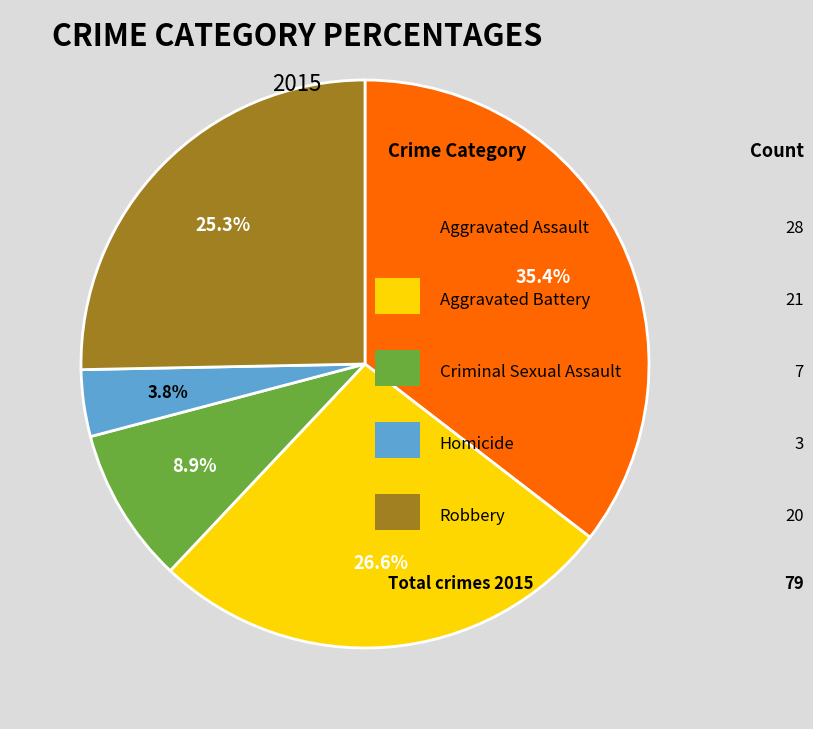

Does any single category account for the majority?

No